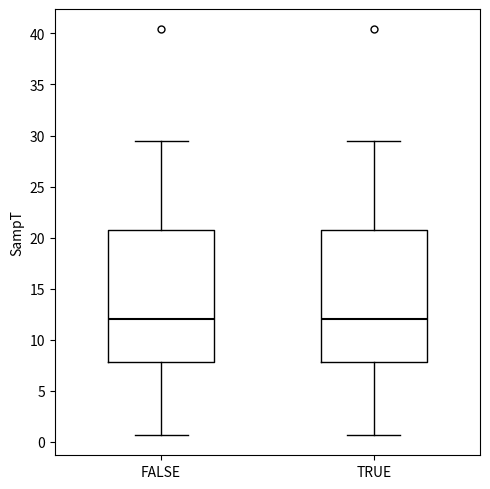

Where is the upper edge of the box for TRUE on the y-axis? The values are not printed on the chart, so give them approximately, as read against the axis.

21.0